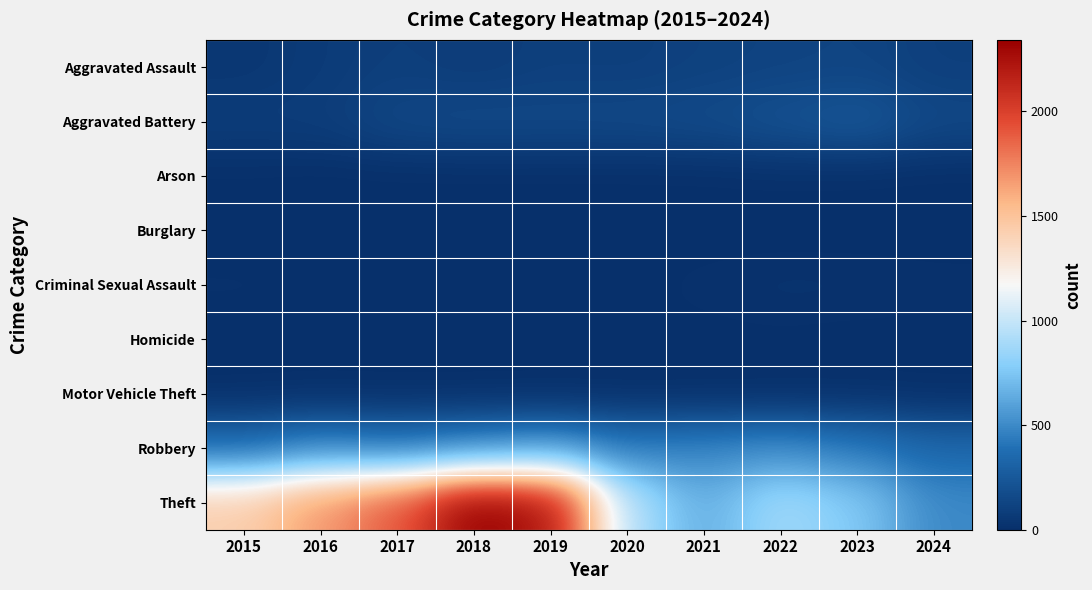

At which category is the sum across all series the highest?

2018